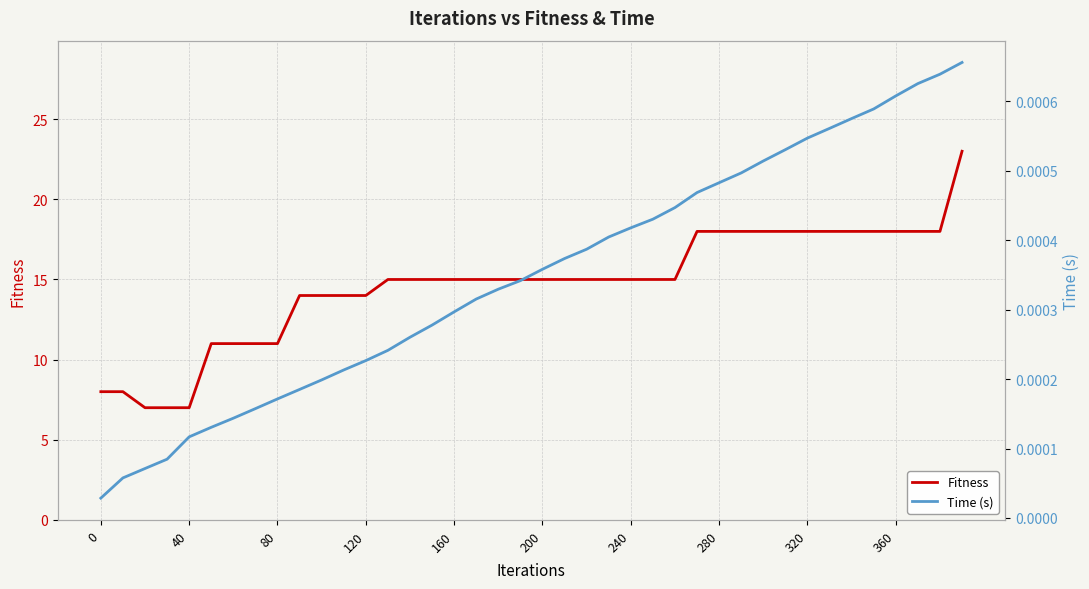

The value of Fitness at 320 is 7. True or false?

False